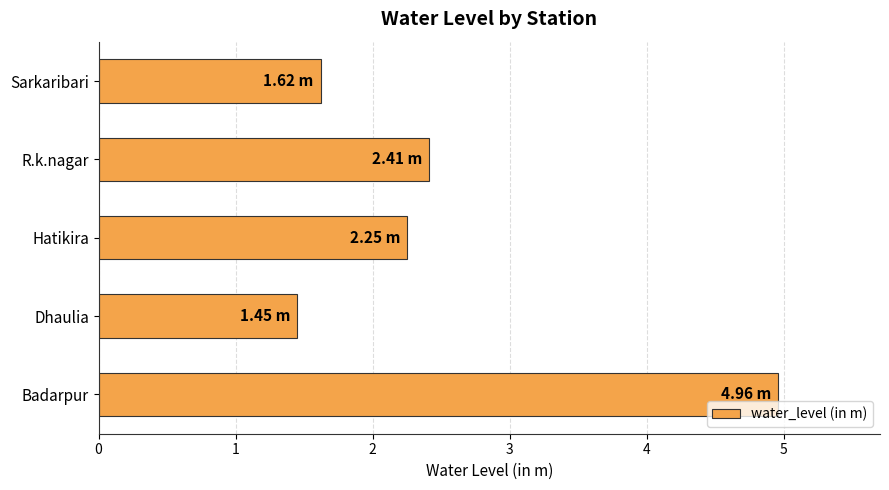

At which label is the value closest to 3?

R.k.nagar